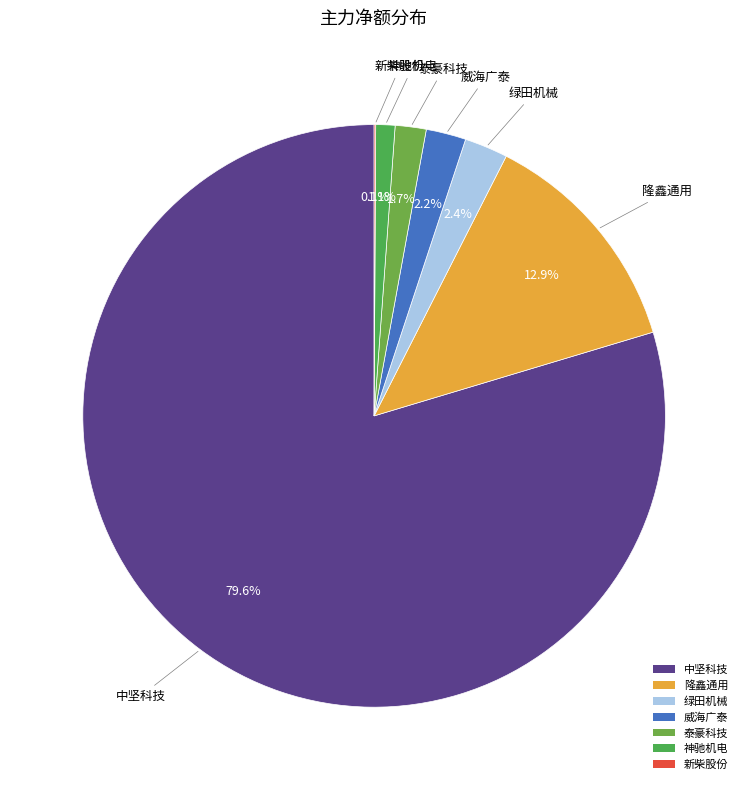

Combined, what portion of the pie is 绿田机械 and 神驰机电?

3.5%